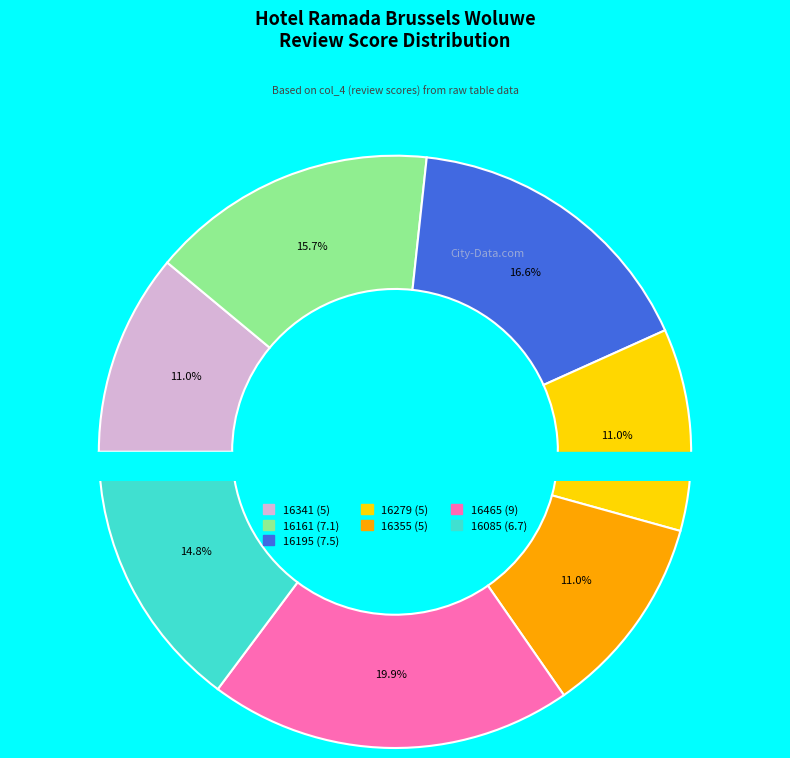

Combined, what portion of the pie is 16161 and 16279?

26.7%